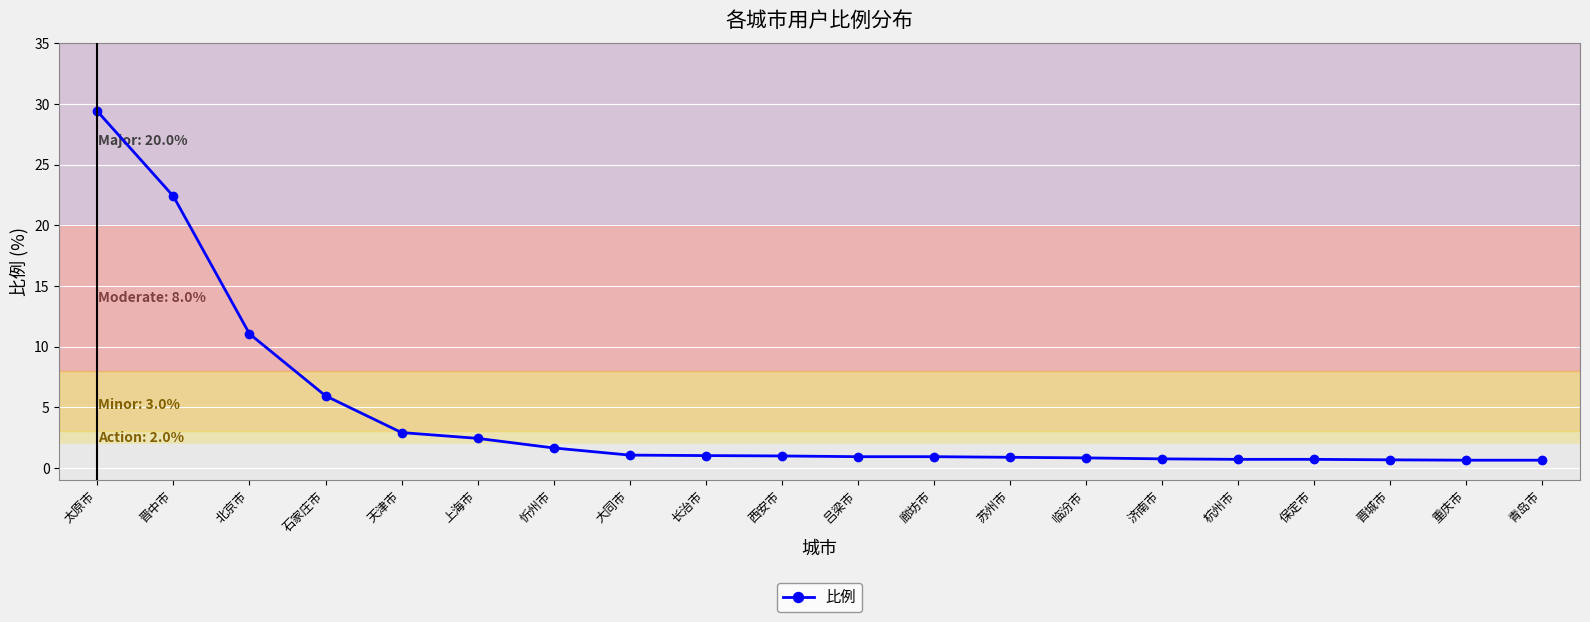

The chart shows a value of 2.9 at 天津市. True or false?

True